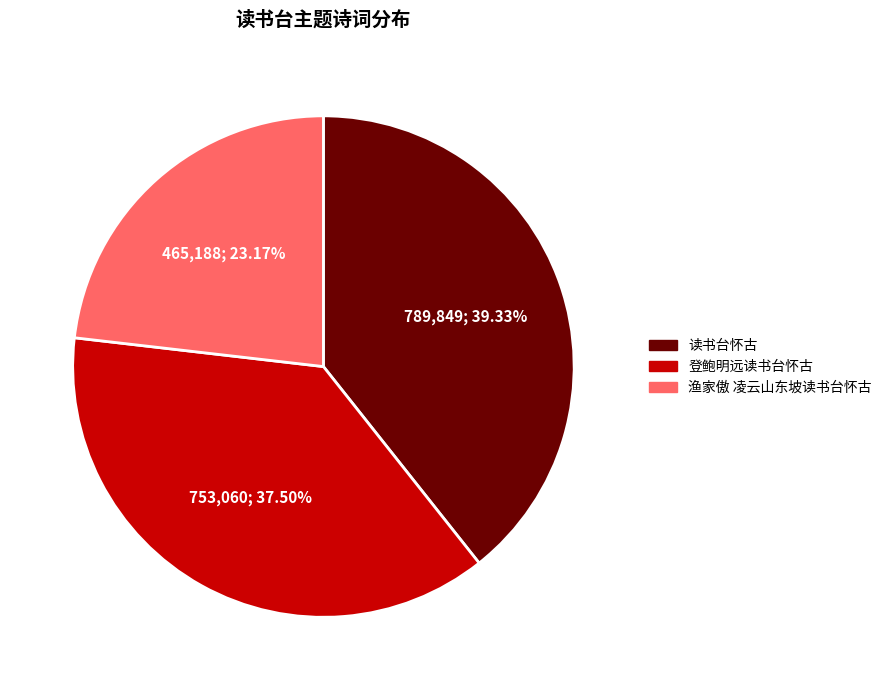

How many segments does this pie chart have?

3